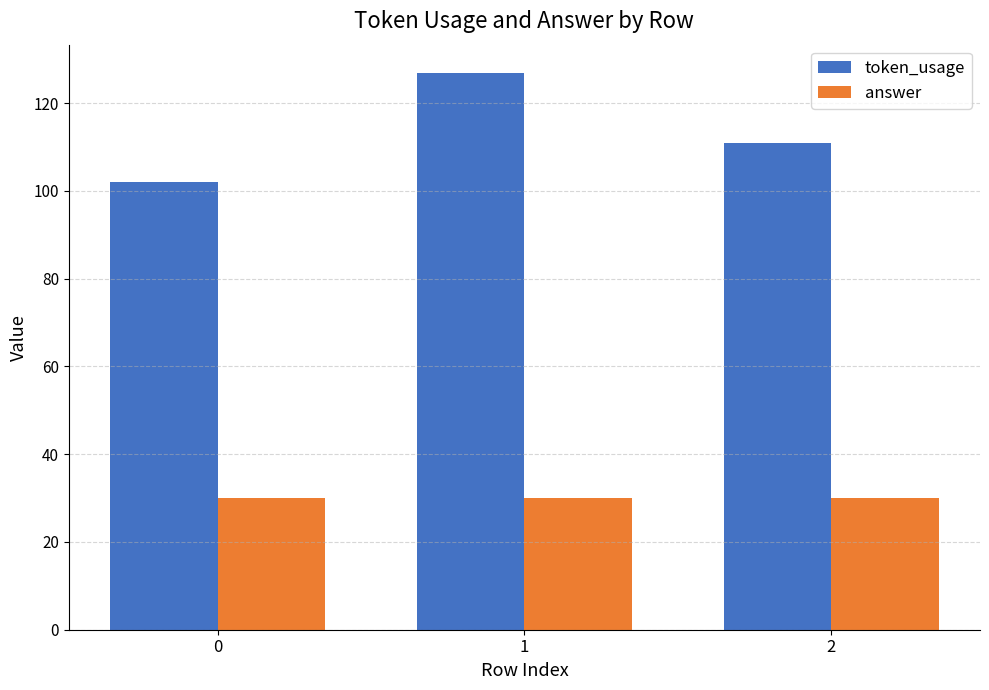

How many distinct data groups are displayed?

2